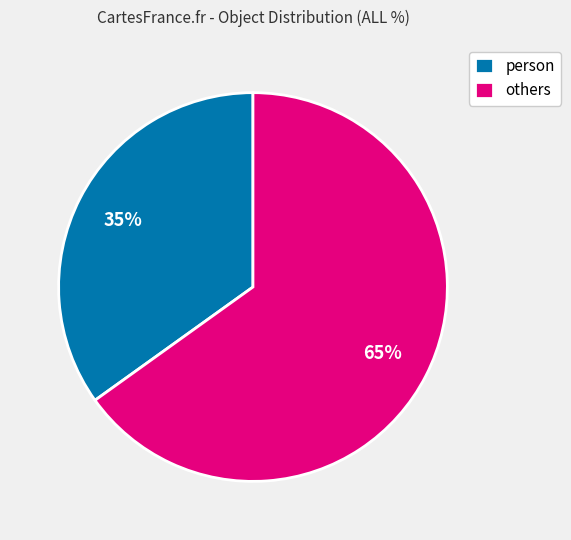

Do others and person together represent more than half of the pie?

Yes